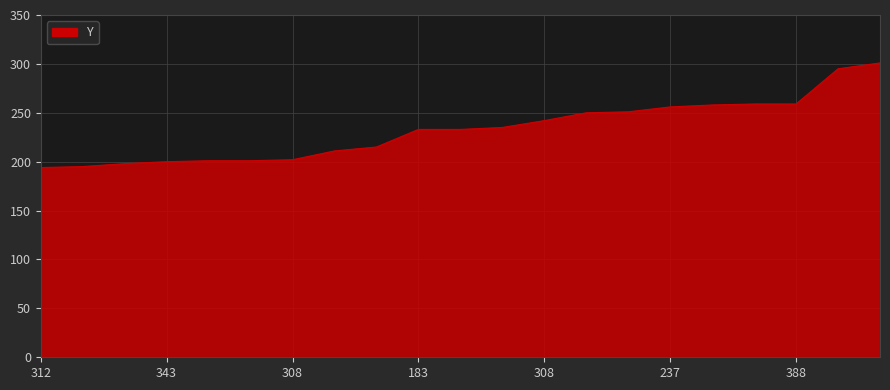

What is the maximum value shown in the chart?

301